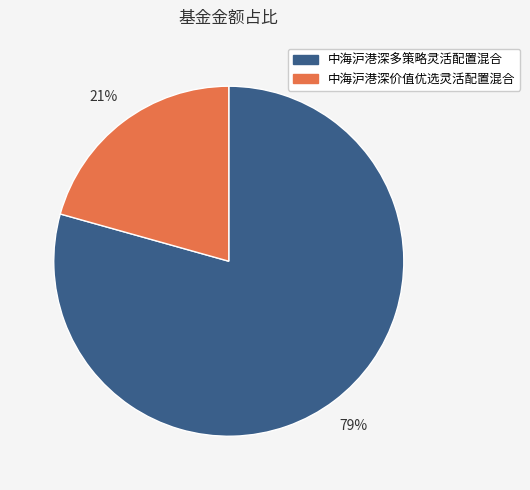

To the nearest percent, what percentage of the pie is 中海沪港深多策略灵活配置混合?

79%